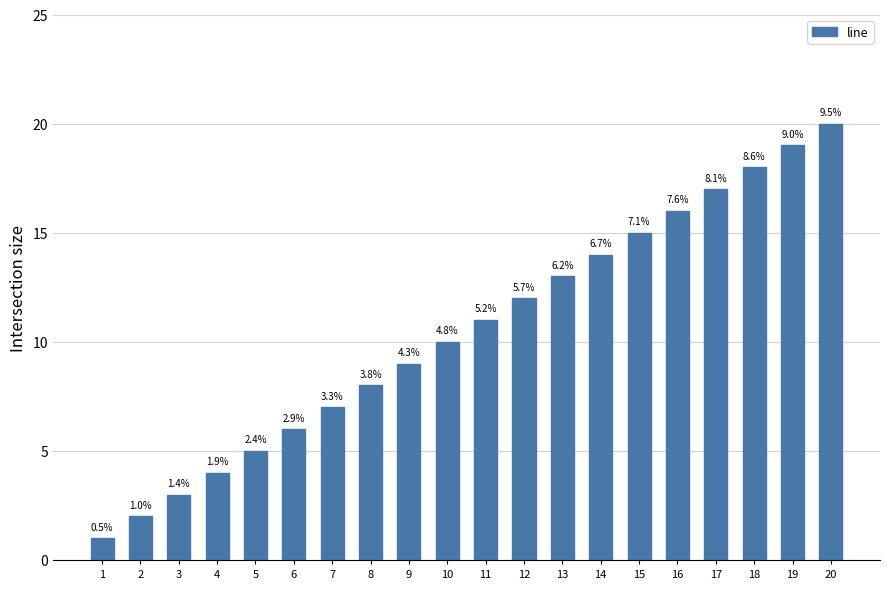

Are the bars horizontal?

No